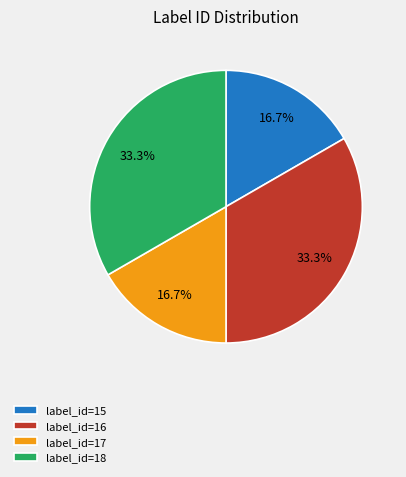

Is there a majority slice in this chart?

No